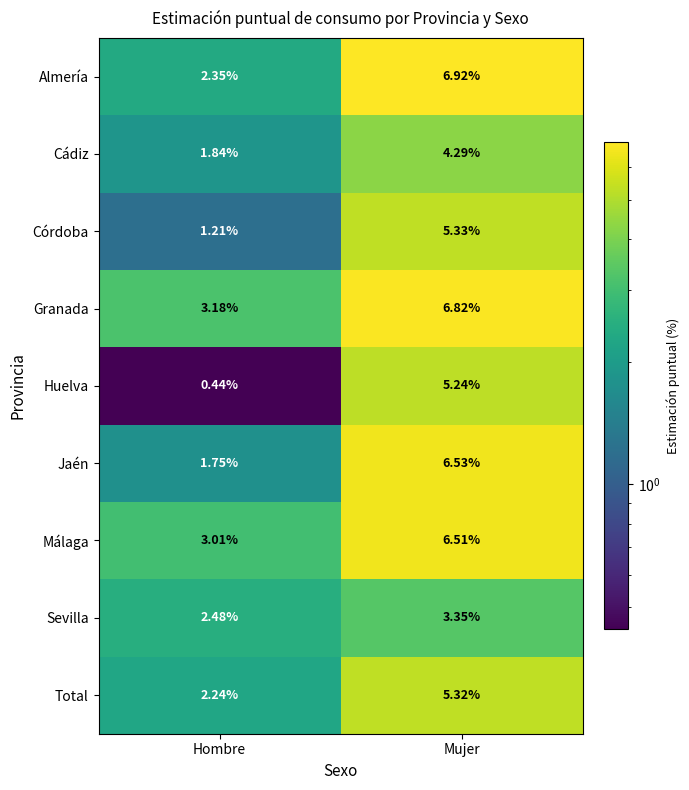

What is the total value across all series at Mujer?

50.3